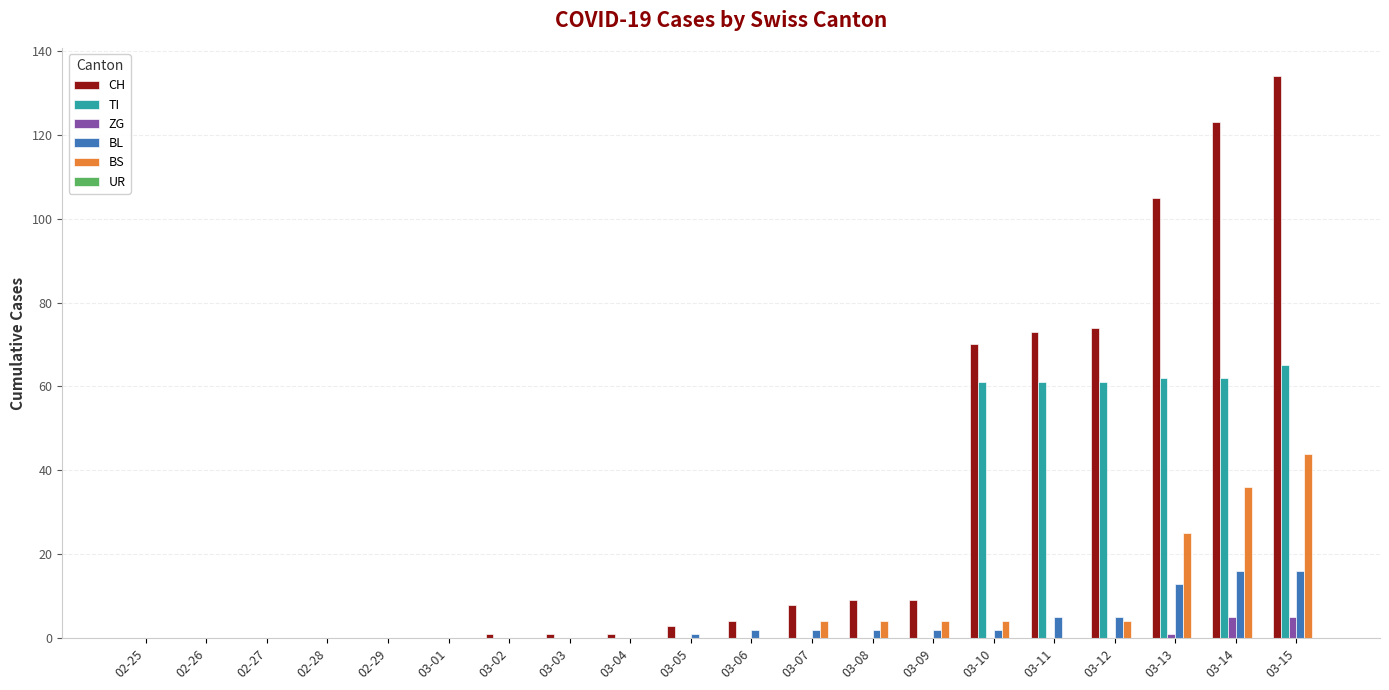

What is the sum of all BL values?

66